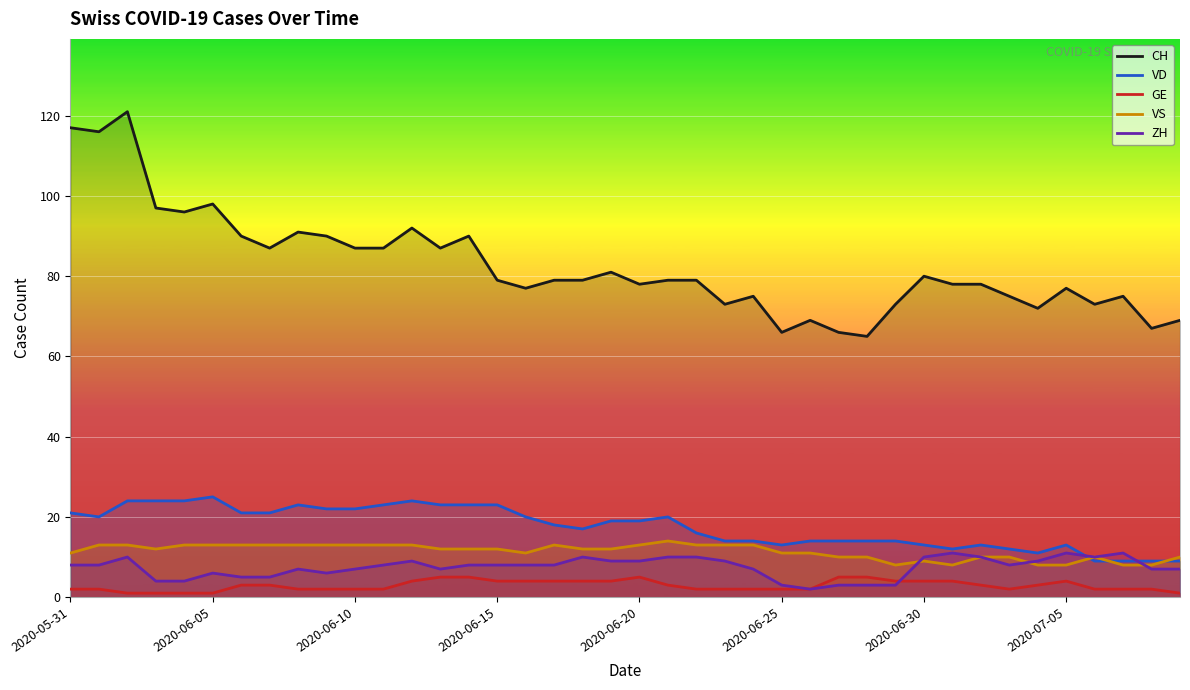

What is the total value across all series at 29?

102